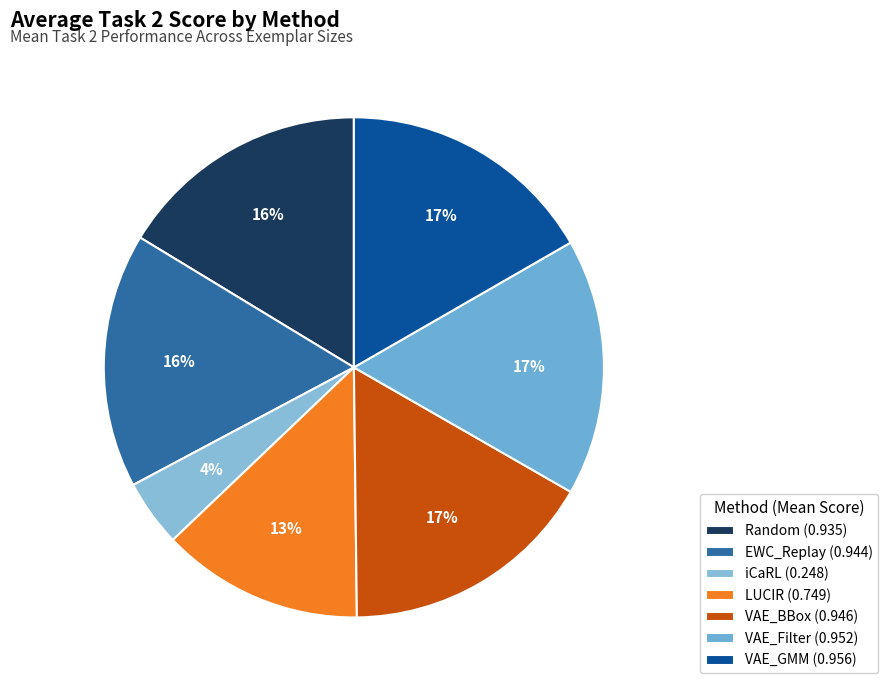

Is there a majority slice in this chart?

No